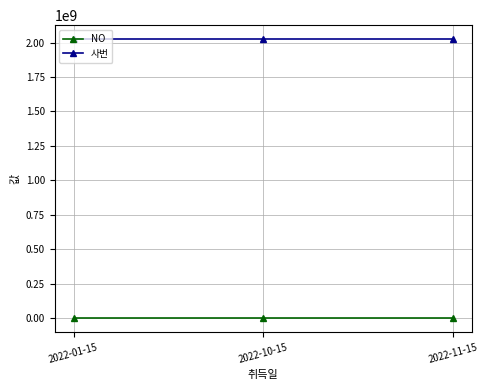

What is the label of the 3rd point from the right?

2022-01-15